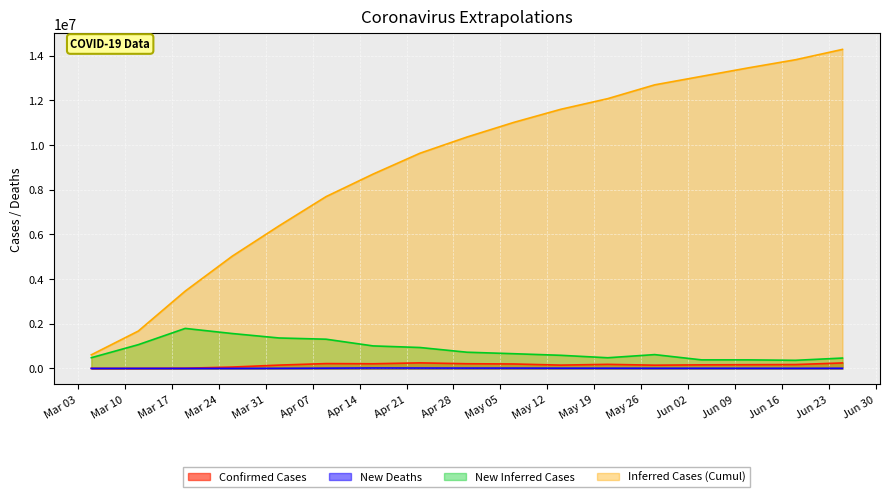

What is the difference between the second highest and minimum values in the New Deaths series?

15608